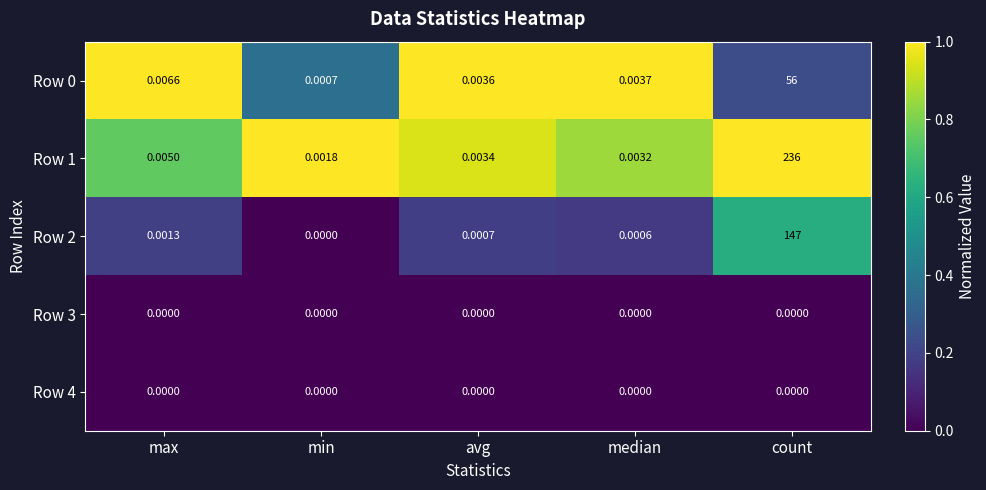

Which label corresponds to the largest value in the chart?

count